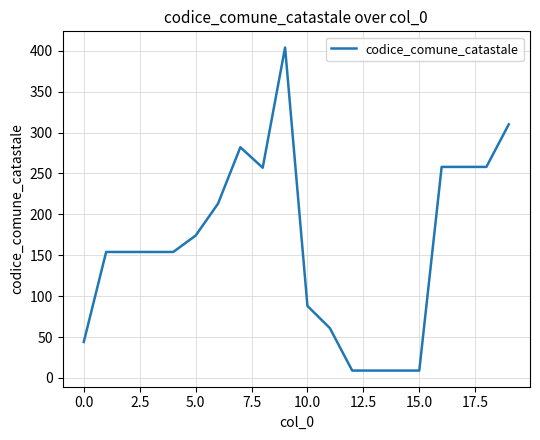

What is the maximum value shown in the chart?

404